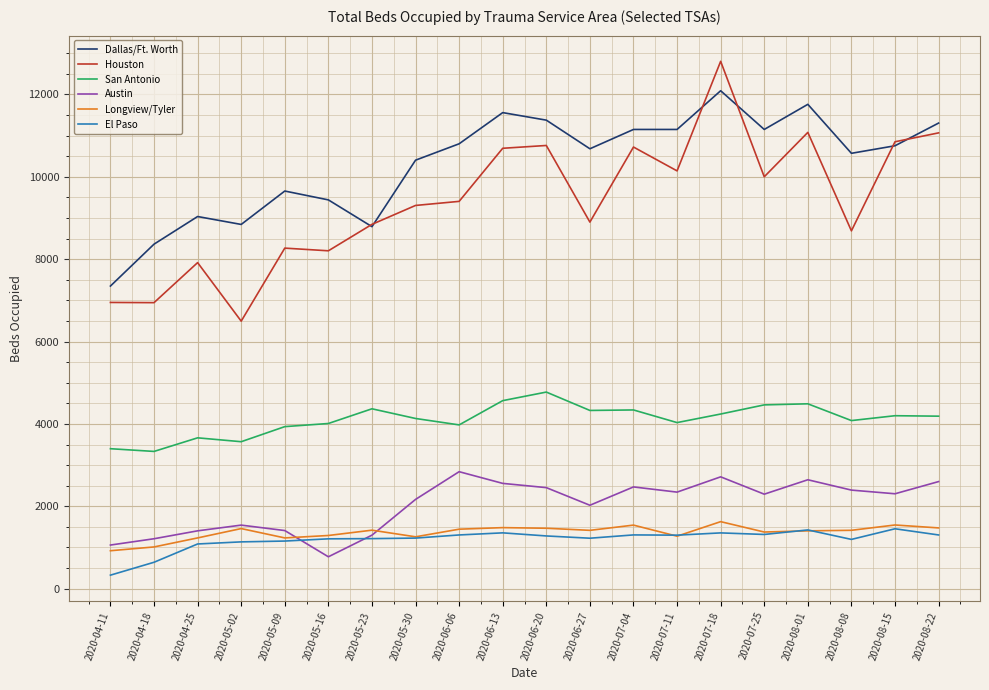

Which series has the largest range (max minus min)?

Houston